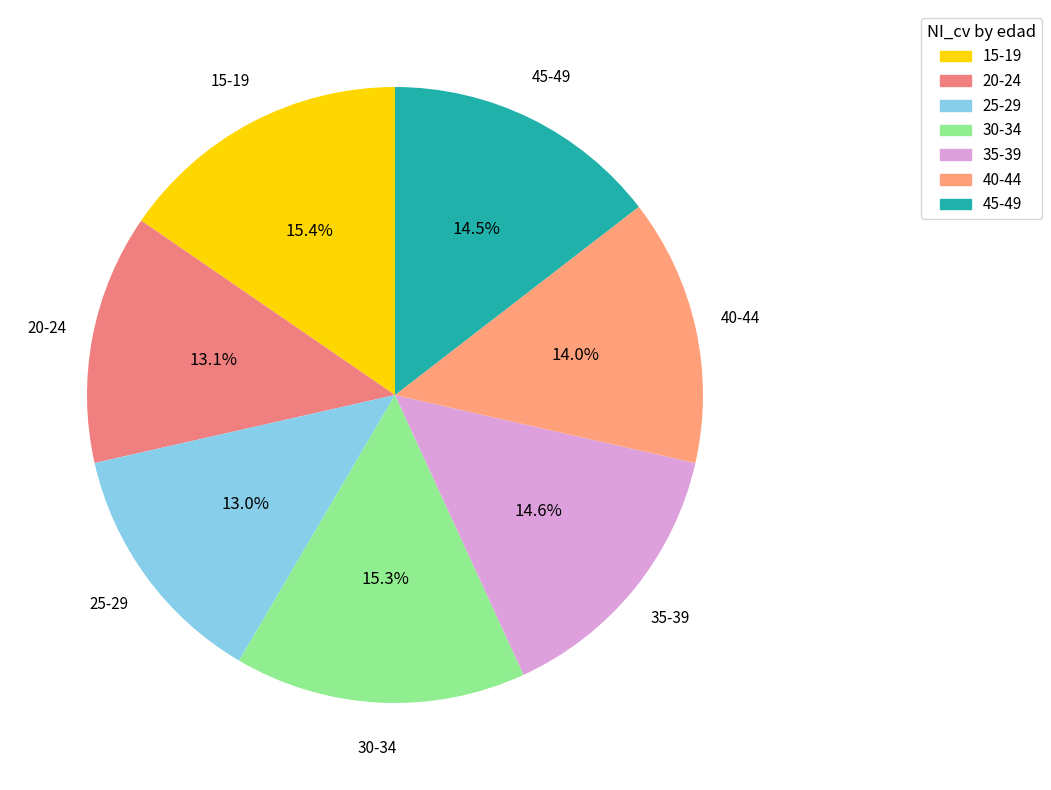

How much of the chart is everything except 40-44?

86.0%